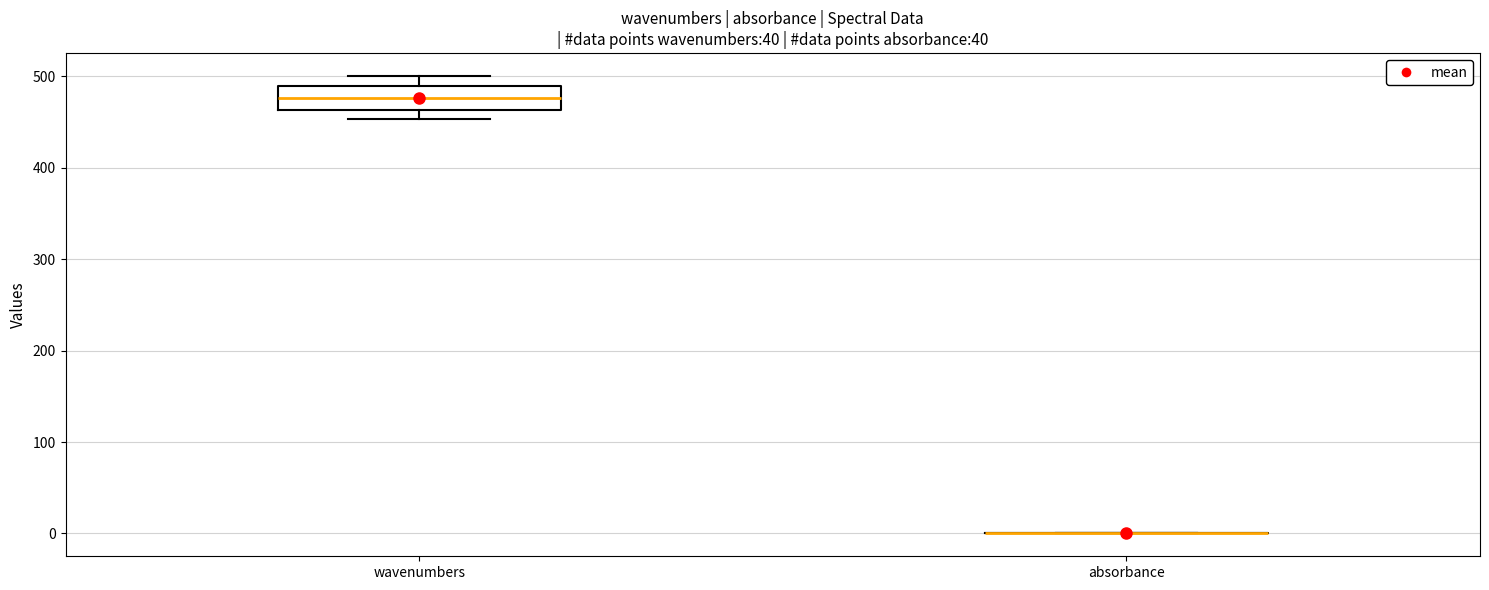

Reading left to right, read every box against the y-axis: the position of its median line, the range the box covers, and the ends of its whiskers. The values are not printed on the chart, so give them approximately, as read against the axis.

wavenumbers: median 480, box 460 to 490, whiskers 450 to 500
absorbance: box collapsed to a line at 0, whiskers 0 to 0